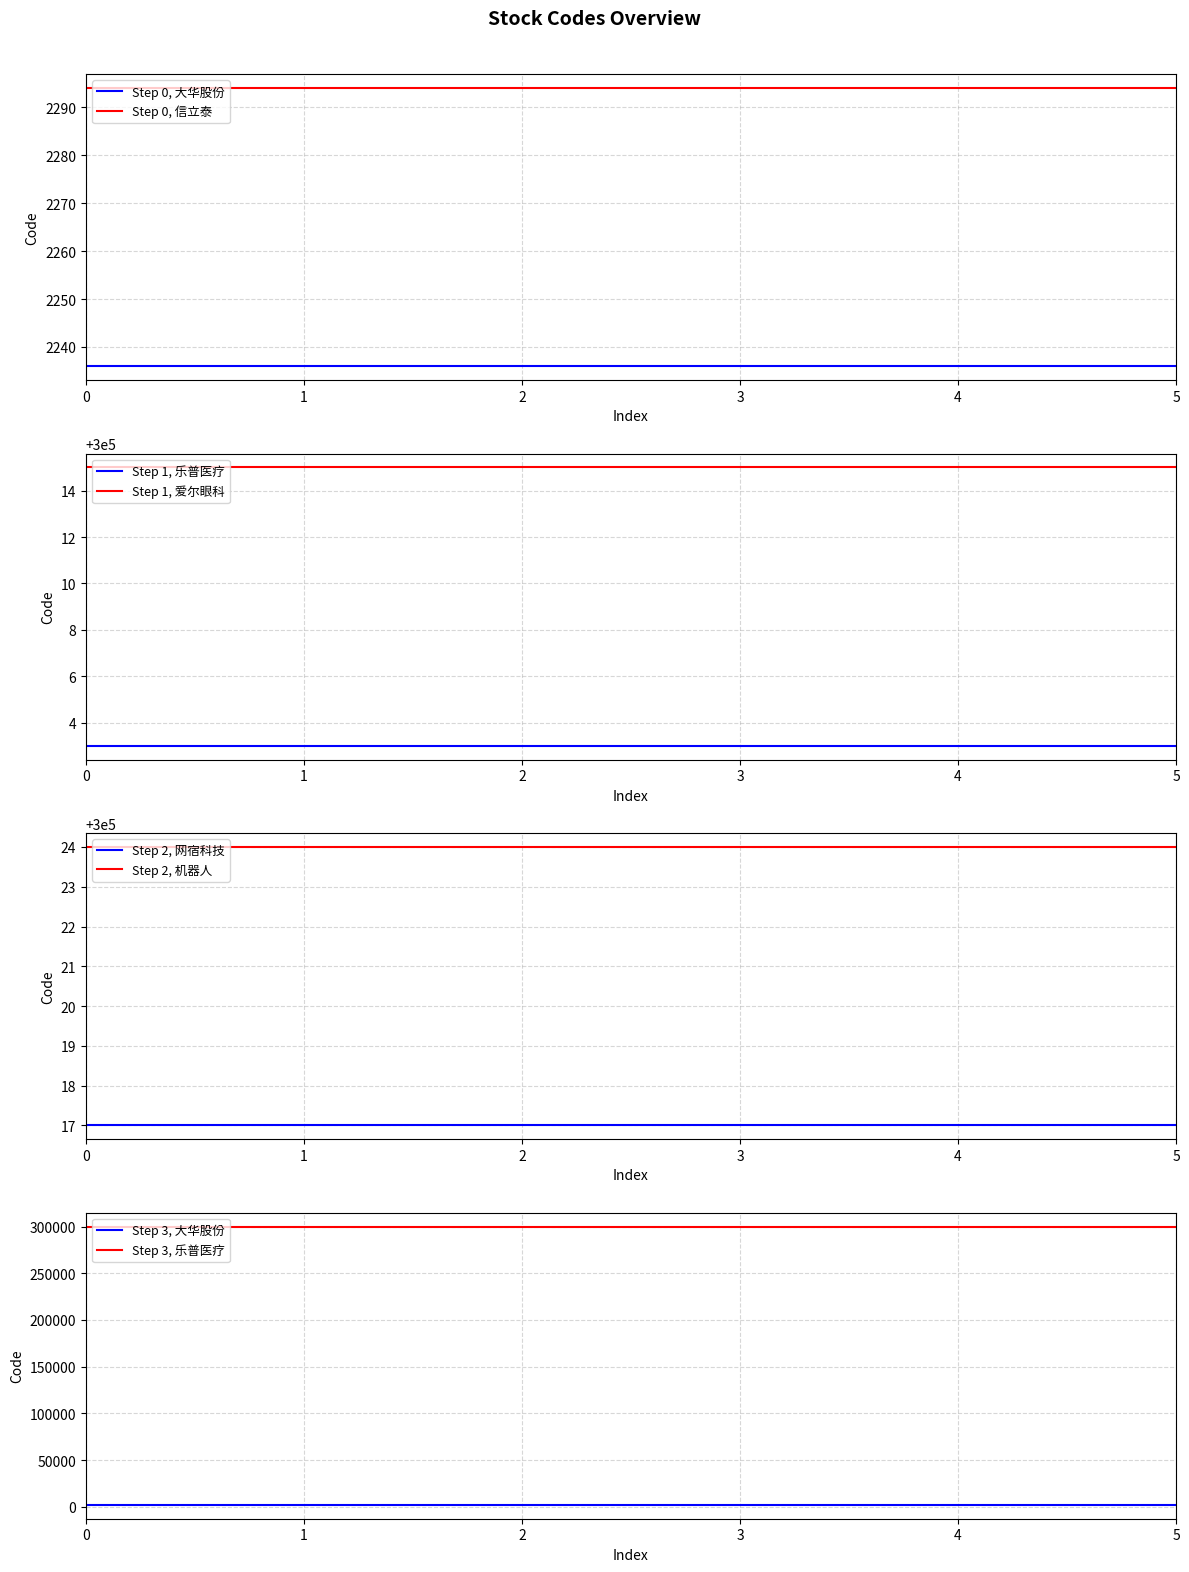

At how many categories does at least one series exceed 205123?

6